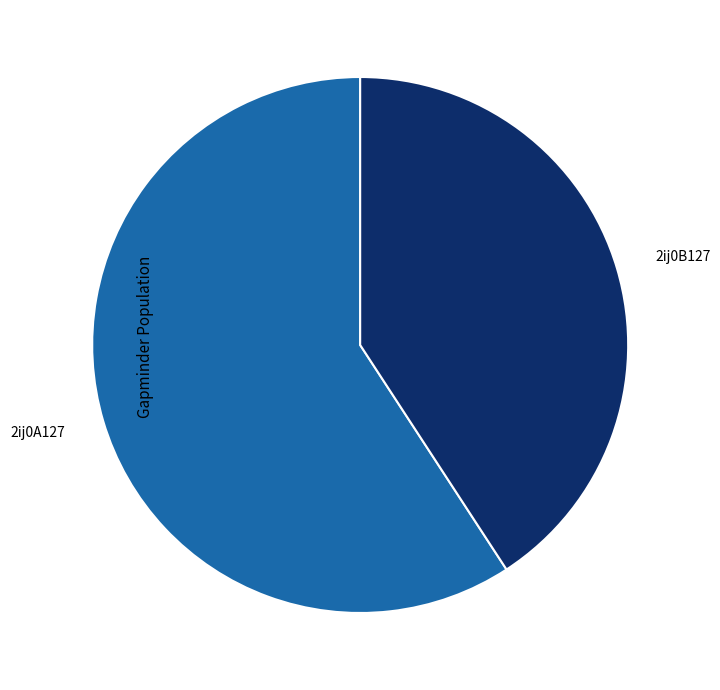

Which category accounts for the majority?

2ij0A127